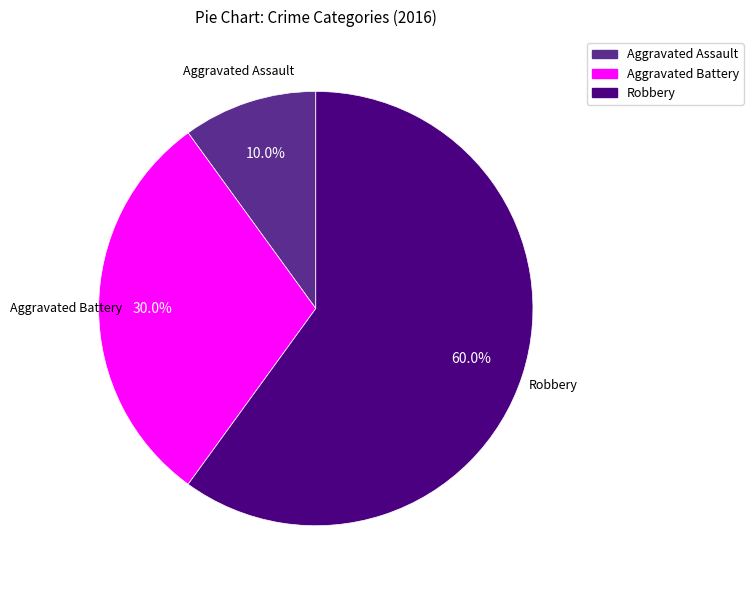

How many slices are in this pie chart?

3